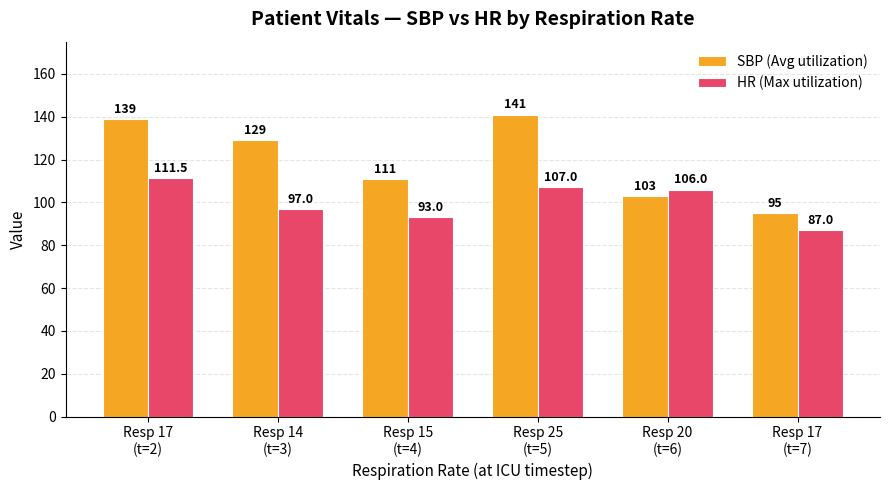

Reading left to right, transcribe all the data shown in this chart.

SBP (Avg utilization): 139.0	129.0	111.0	141.0	103.0	95.0
HR (Max utilization): 111.5	97.0	93.0	107.0	106.0	87.0